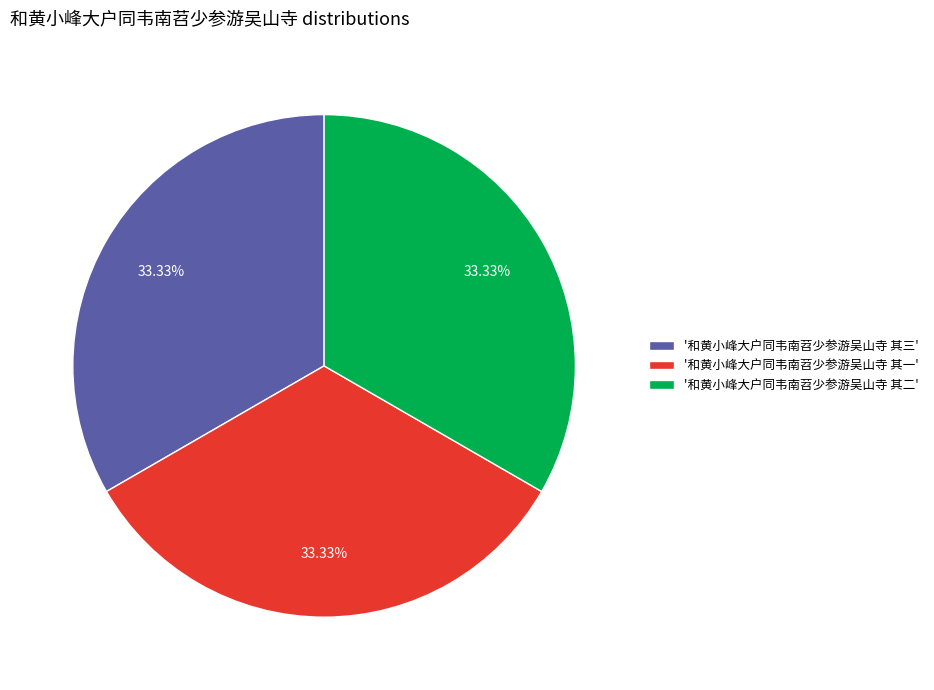

Is the sum of '和黄小峰大户同韦南苕少参游吴山寺 其一' and '和黄小峰大户同韦南苕少参游吴山寺 其三' greater than half?

Yes